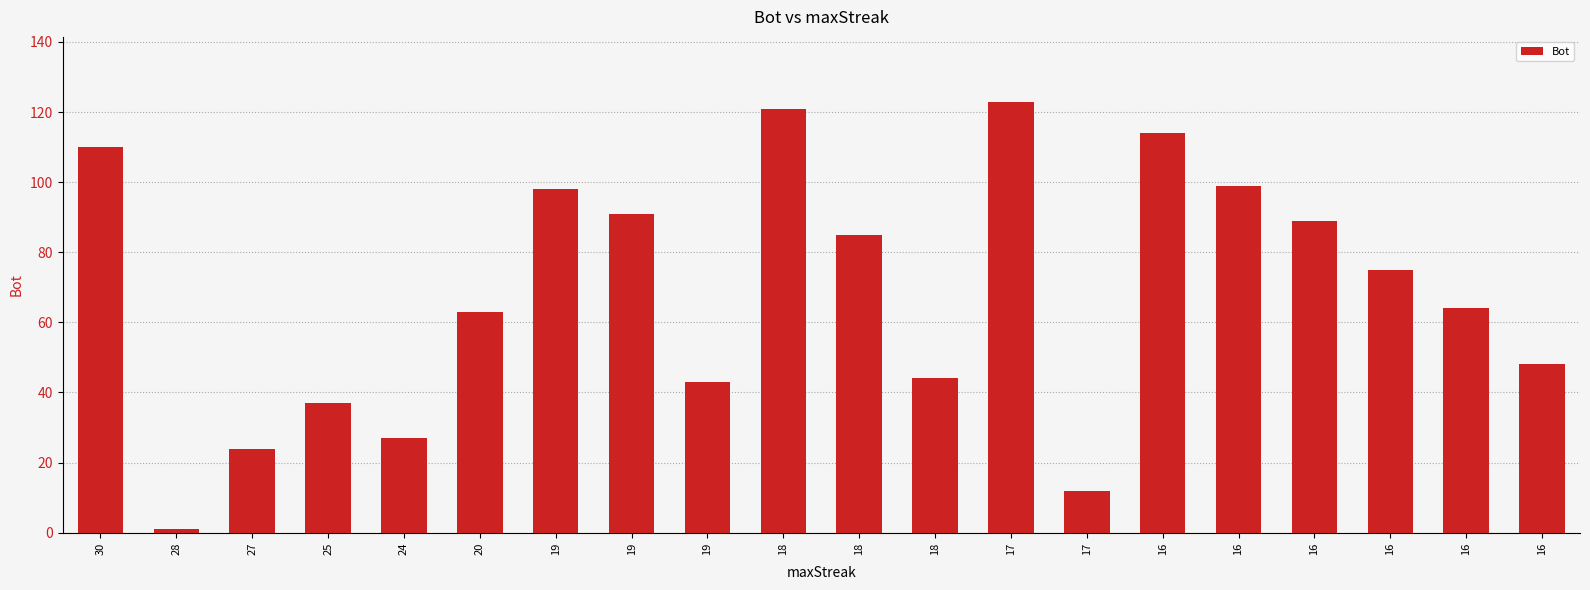

Does the chart contain any negative values?

No